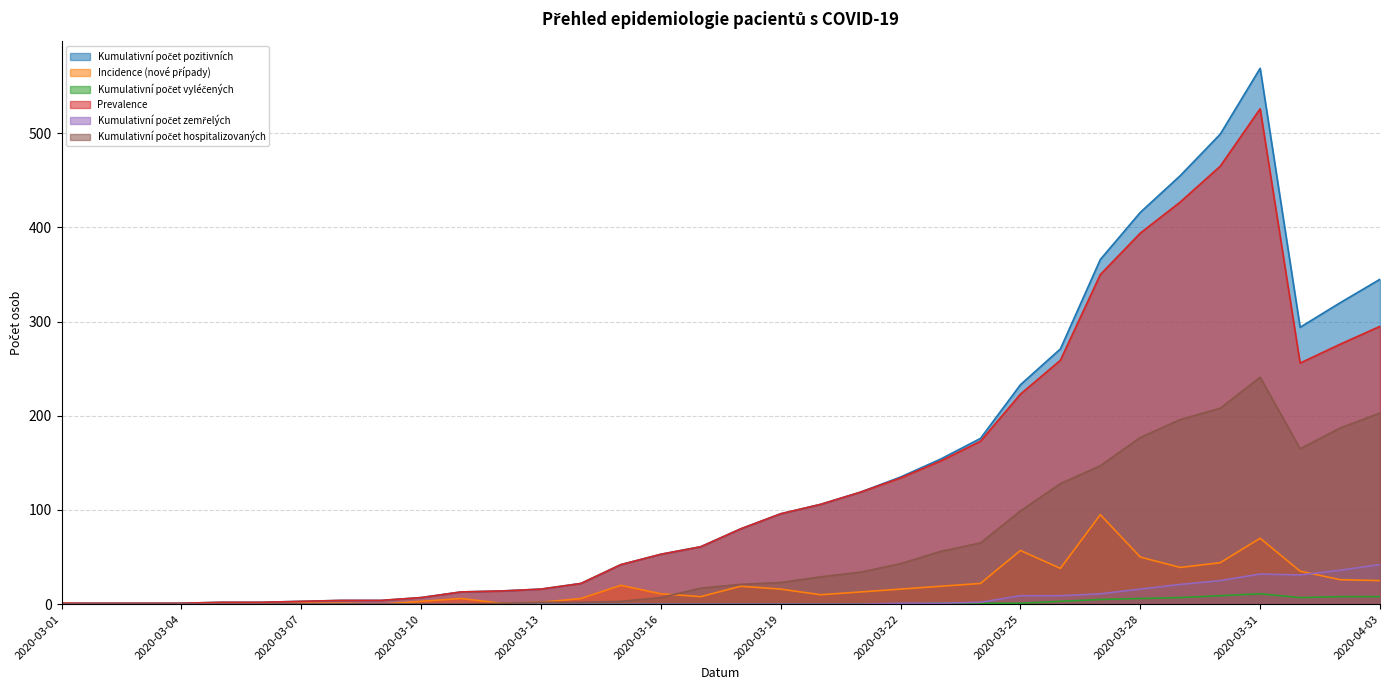

At which label does Incidence (nové případy) reach its peak?

2020-03-27